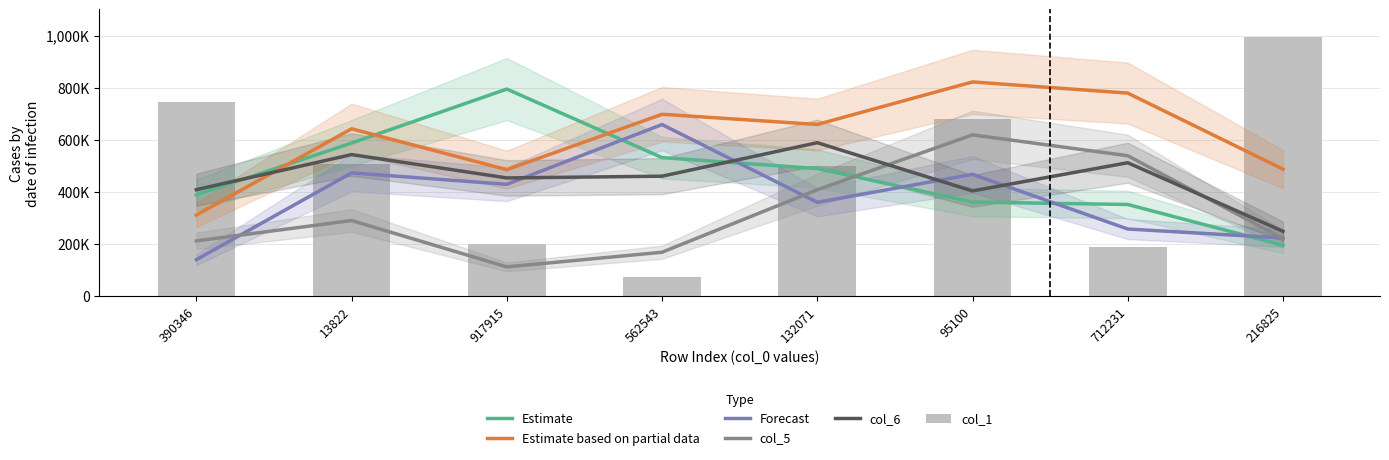

Rank the categories by Forecast value from highest to lowest.

562543, 13822, 95100, 917915, 132071, 712231, 216825, 390346